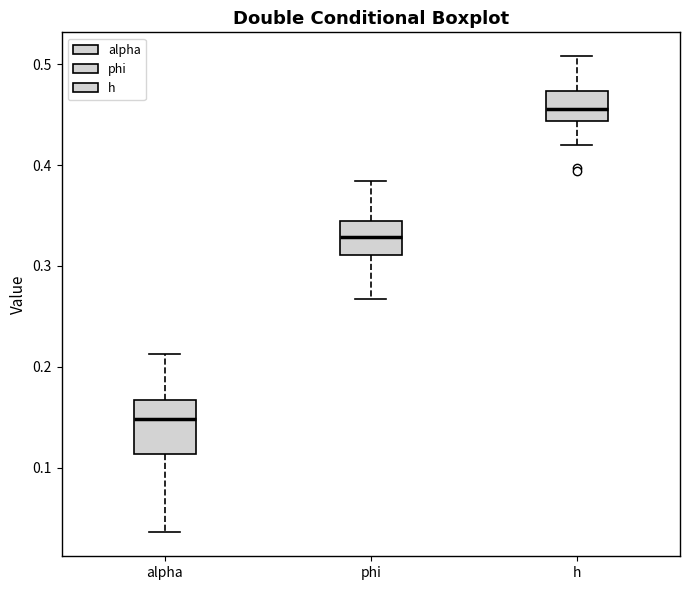

Comparing the boxes themselves (not the whiskers), which one is the tallest?

alpha